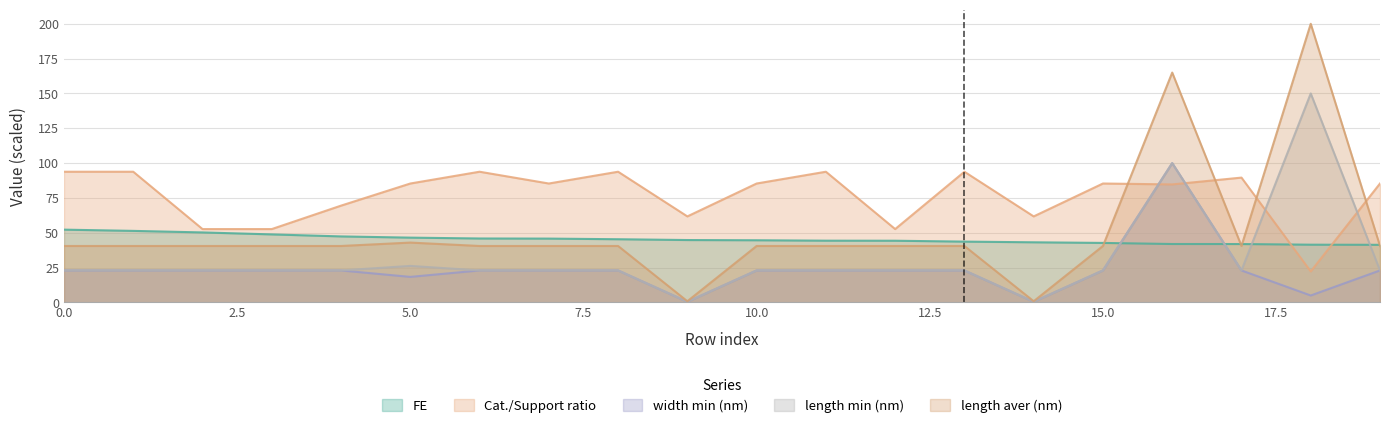

True or false: length aver (nm) and length min (nm) cross at least once.

False